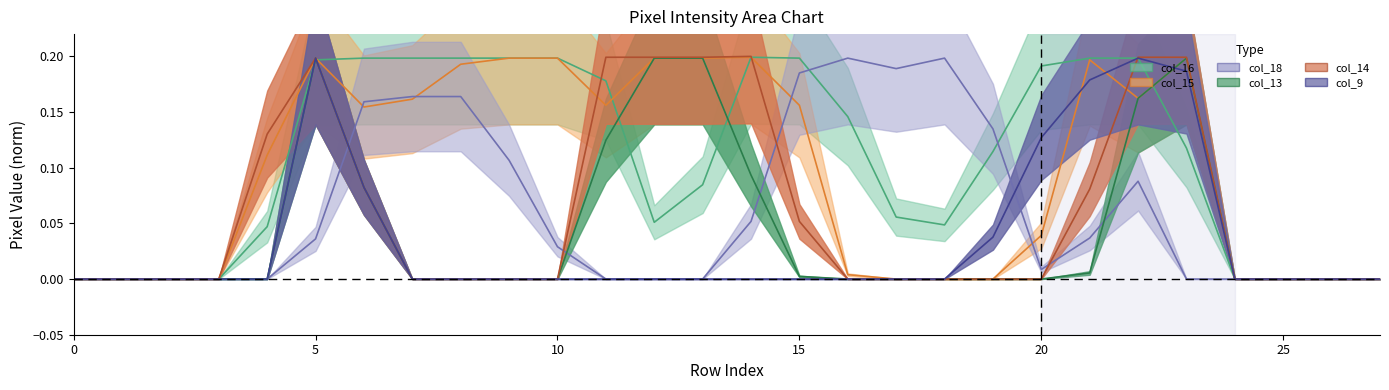

Is it true that col_9 equals 0.1 at 25?

False